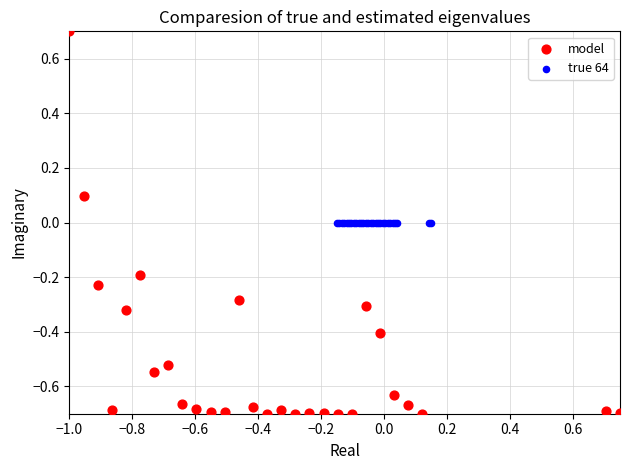

Which series reaches the maximum Y coordinate?

model